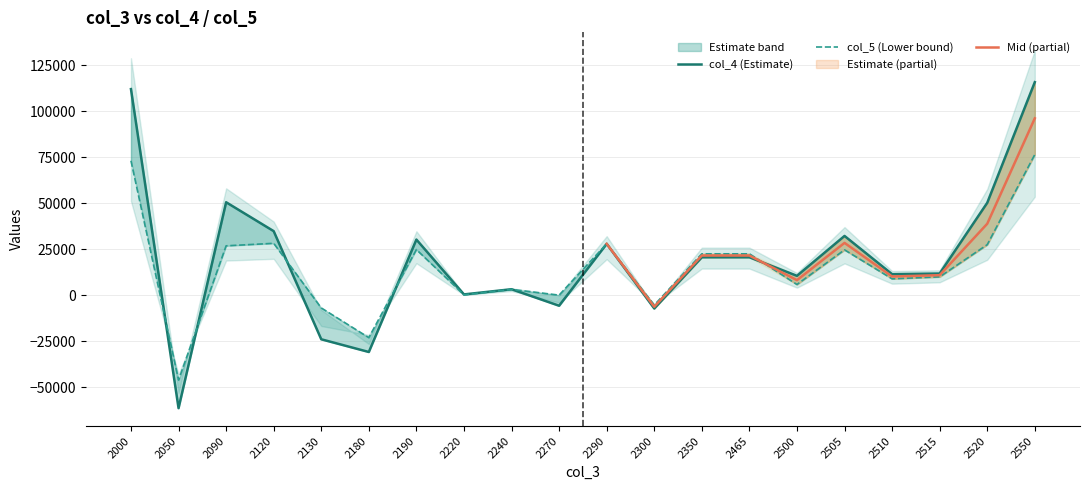

Count the number of categories in the chart.

20